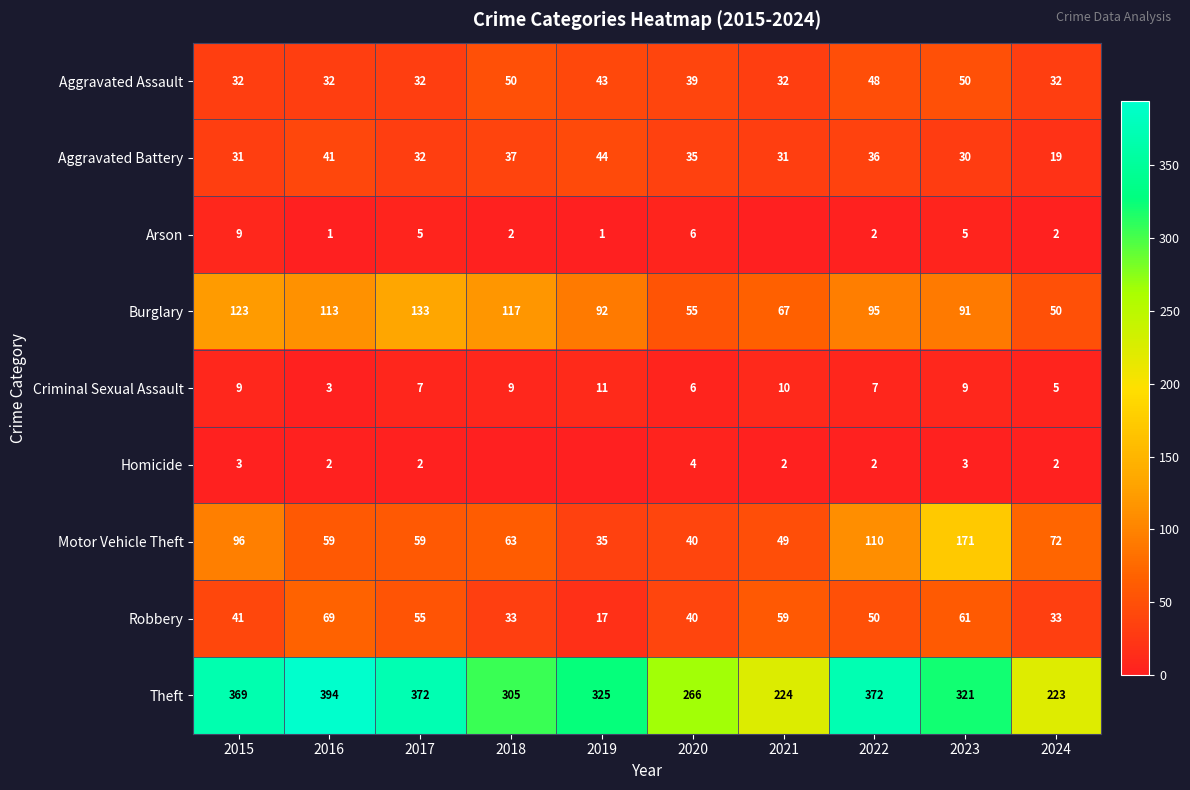

What is the difference between the maximum and minimum values in the Robbery series?

52